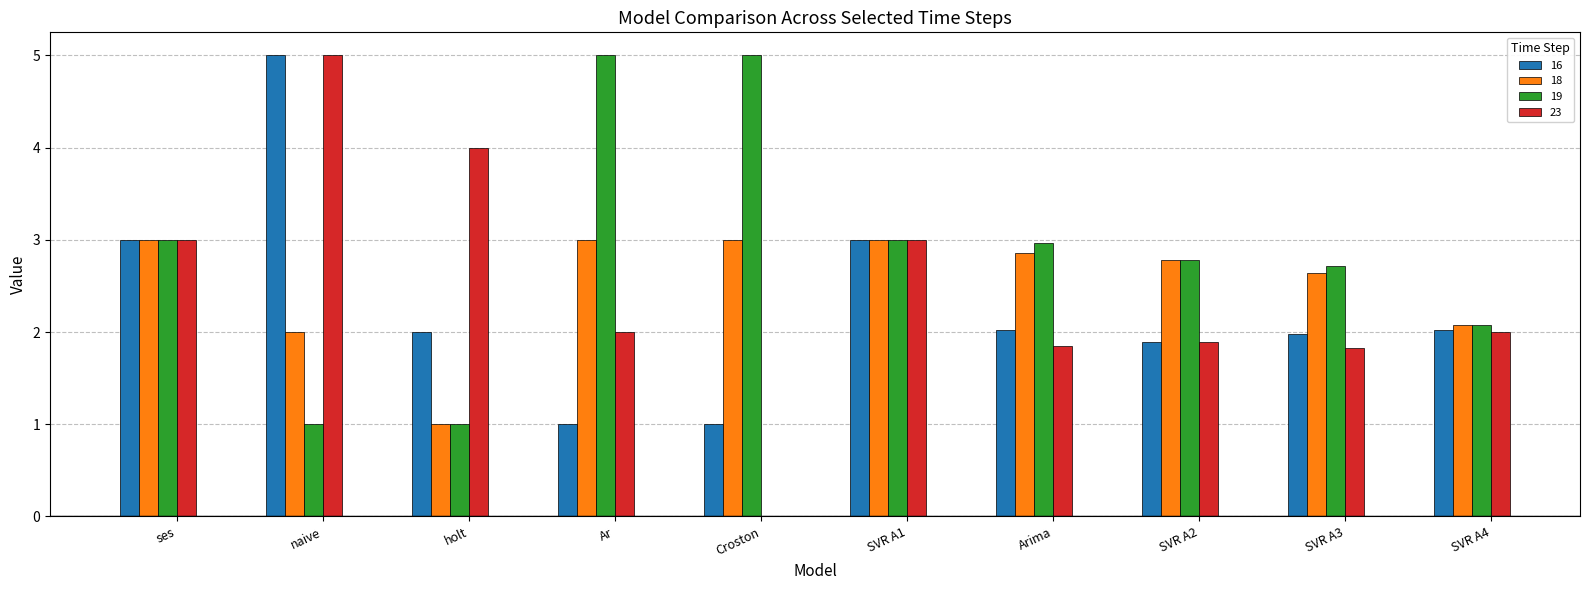

How many values in 23 are above zero?

9